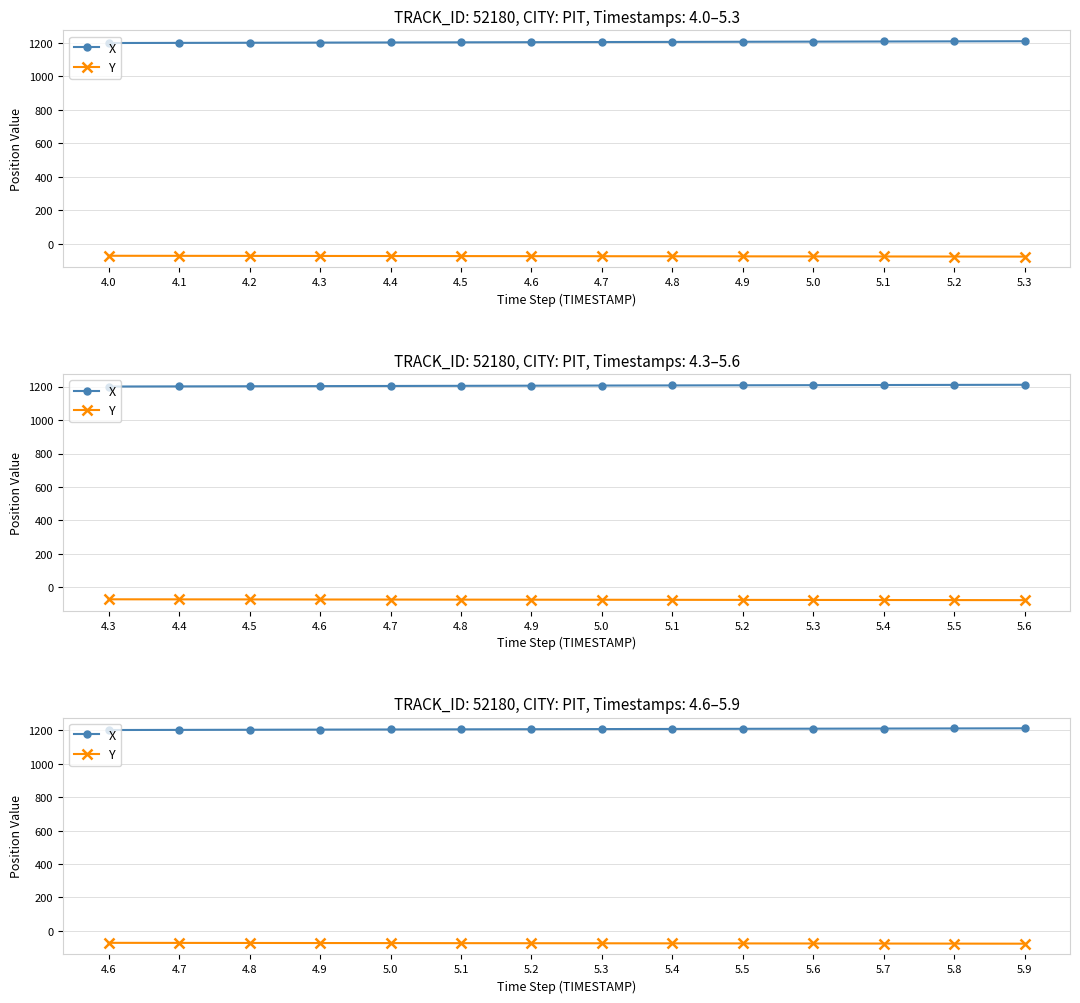

True or false: Y has more than 0 points higher than both neighbors.

False